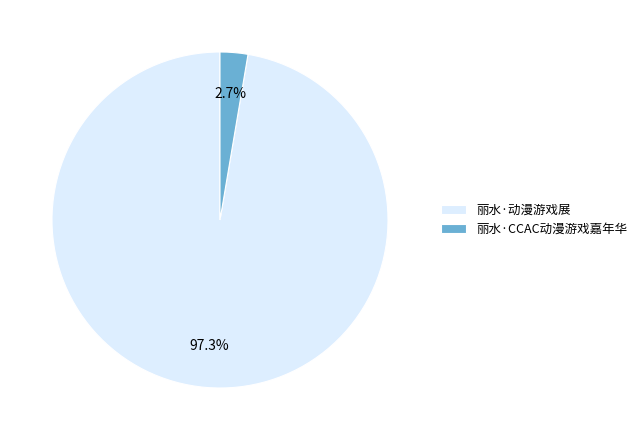

Which slice is the largest?

丽水·动漫游戏展